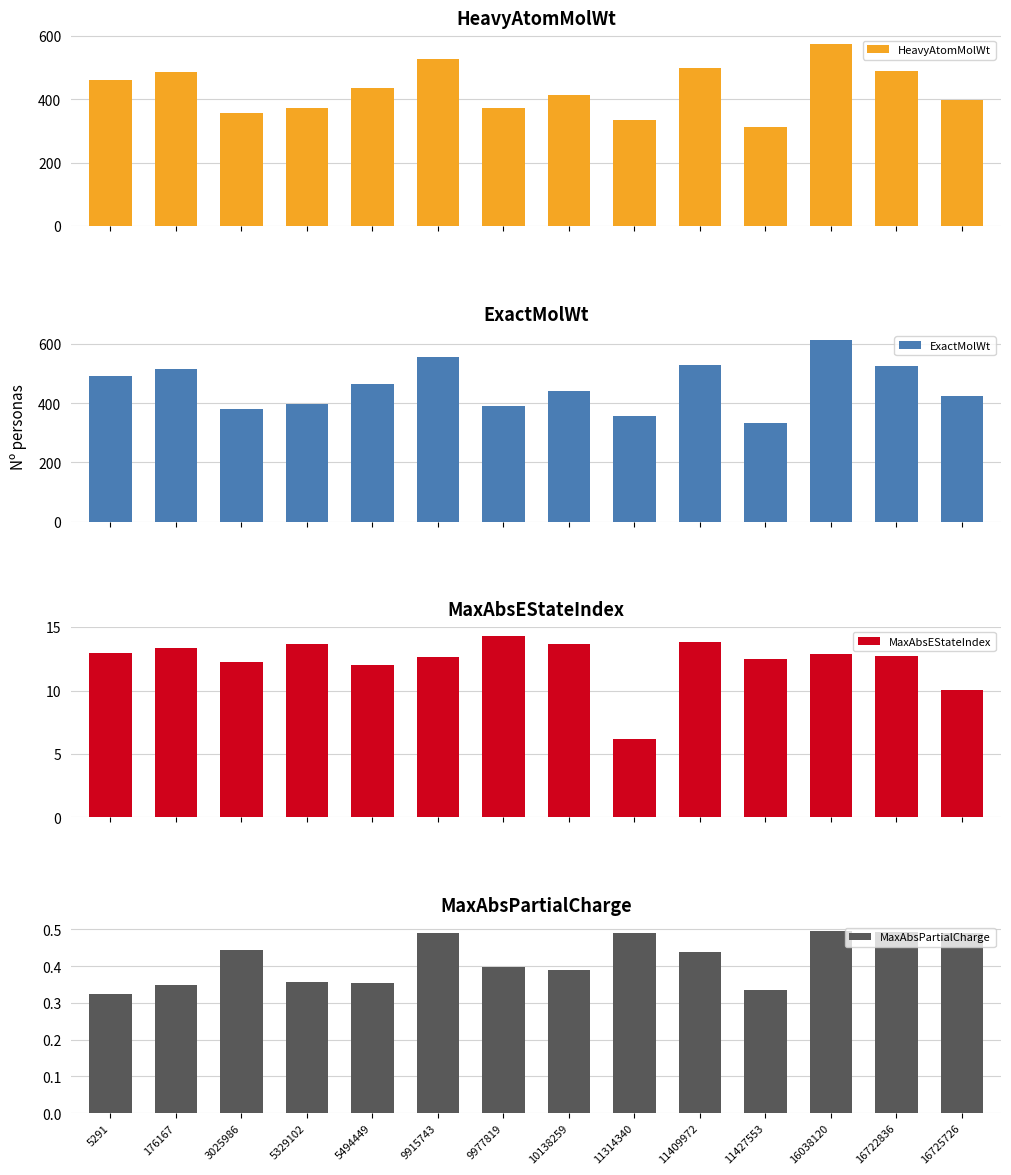

Which series has the largest range (max minus min)?

ExactMolWt